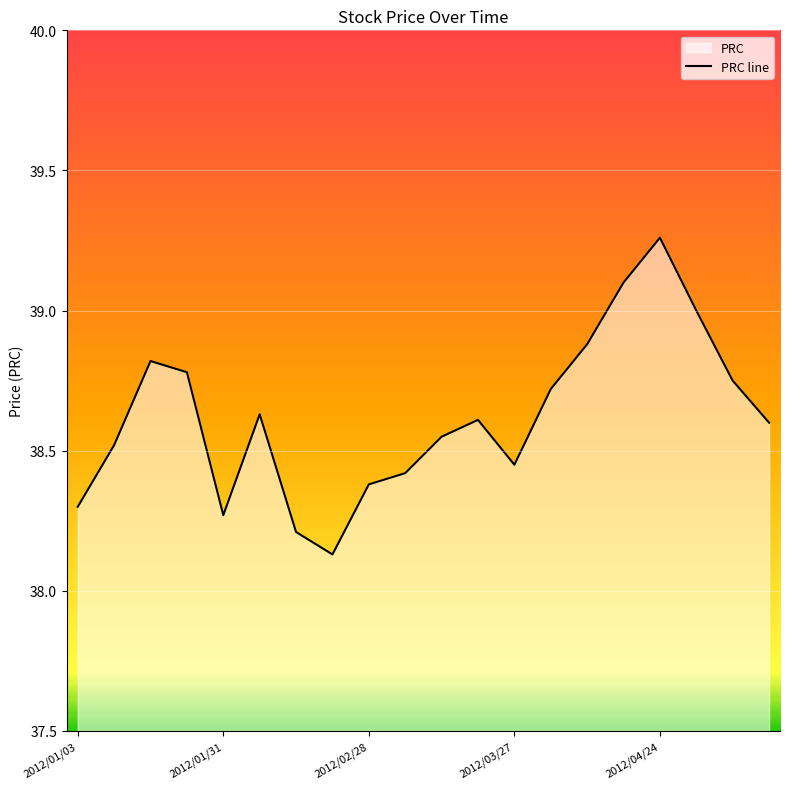

What is the value of the 20th point from the left?

38.6